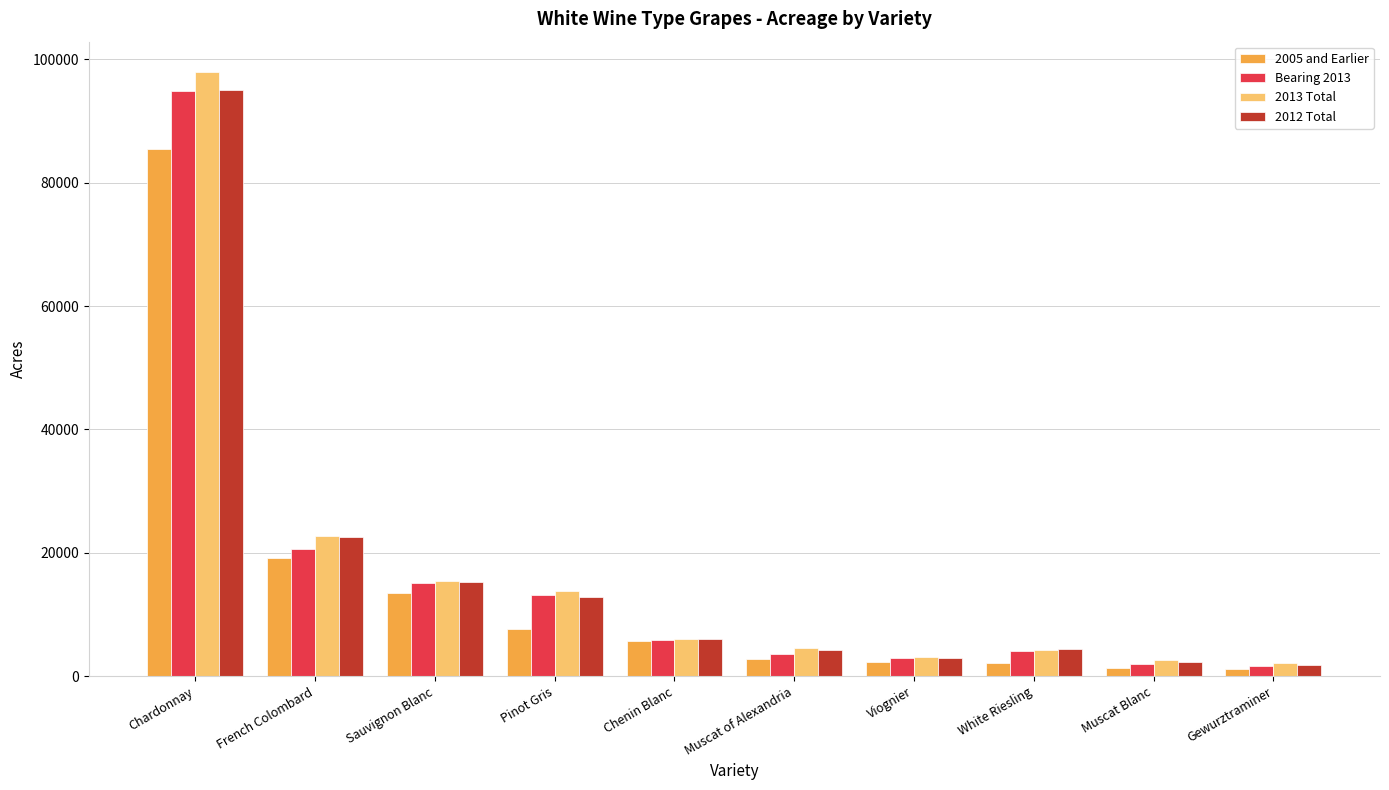

At which label is 2005 and Earlier closest to 43320?

French Colombard